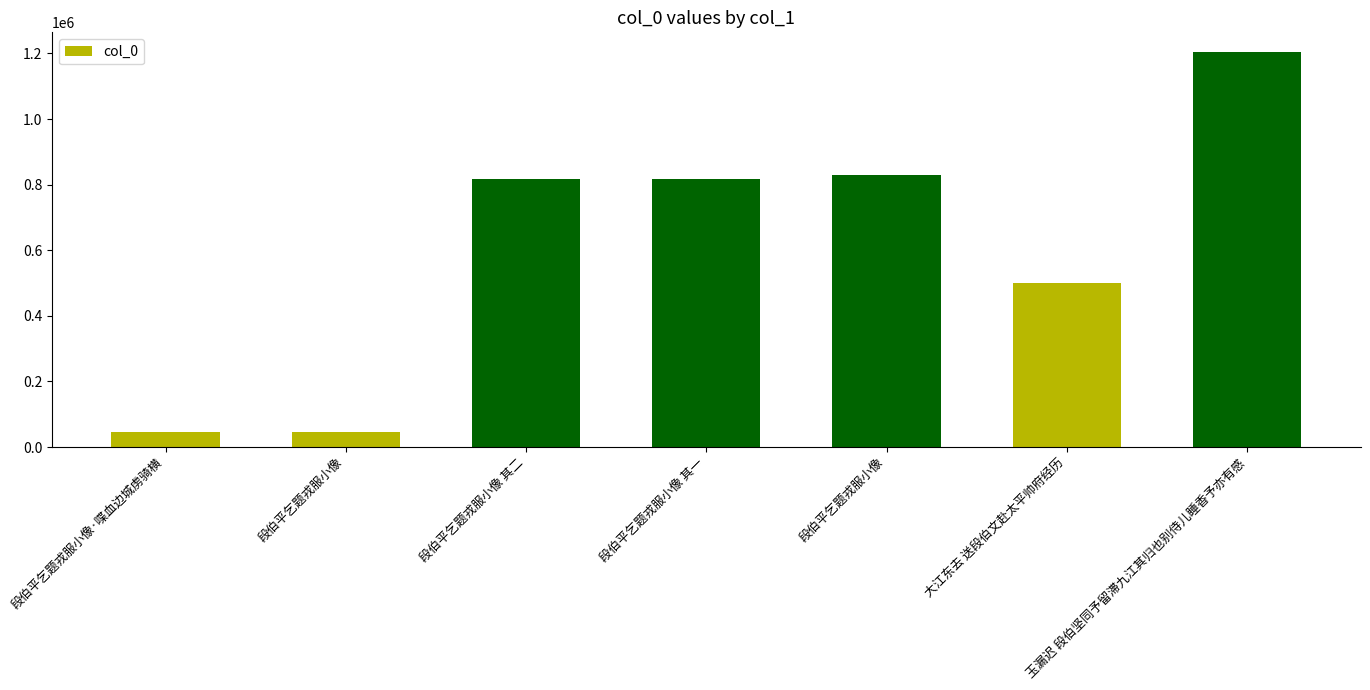

Read the value at 段伯平乞题戎服小像 其一.

818354